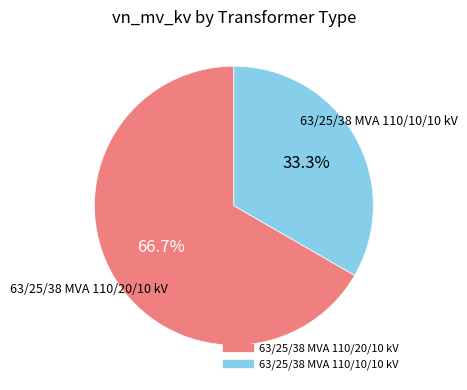

To the nearest percent, what percentage of the pie is 63/25/38 MVA 110/10/10 kV?

33%